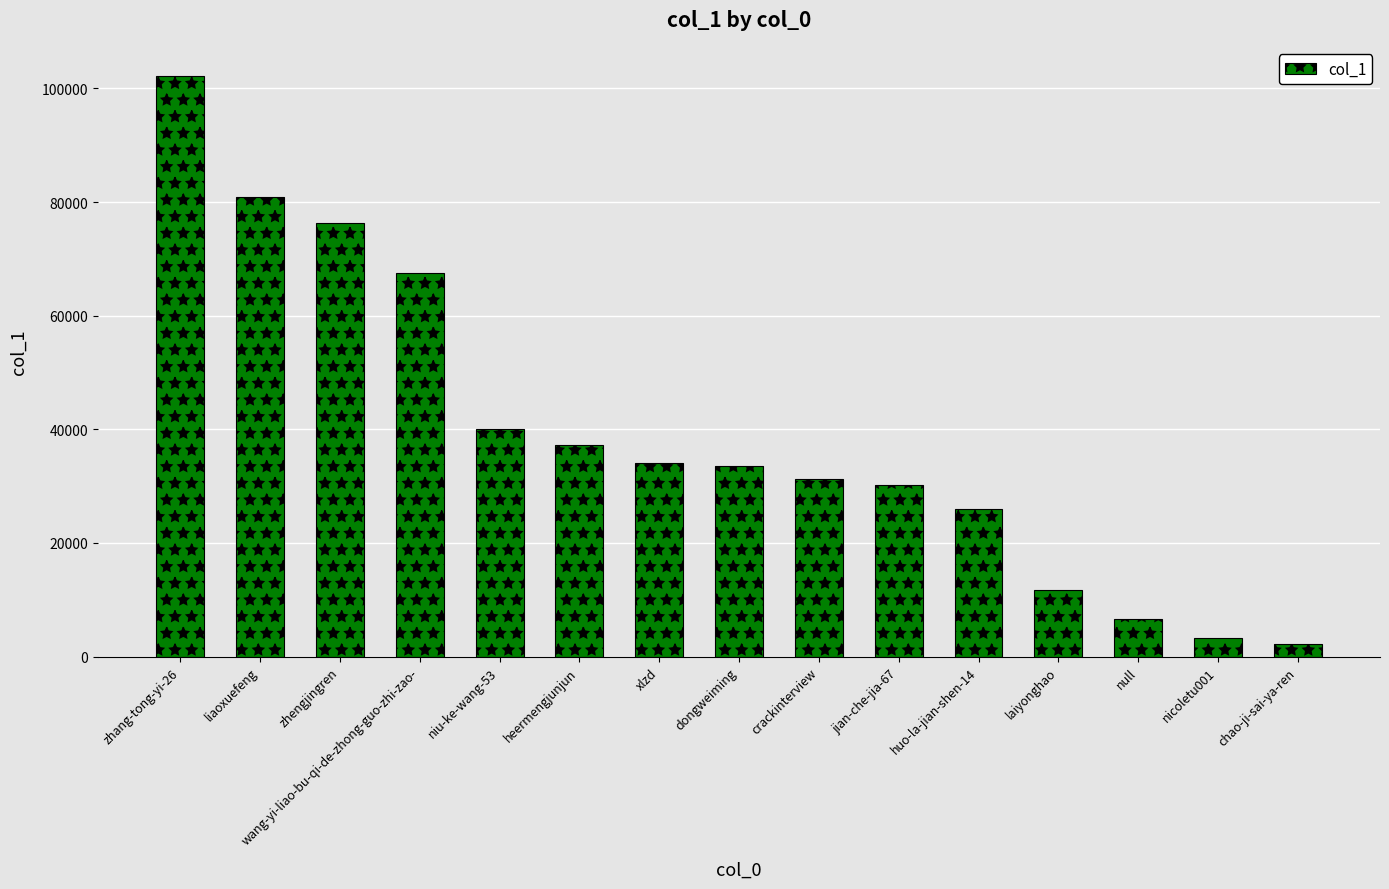

Count the number of data series in this chart.

1